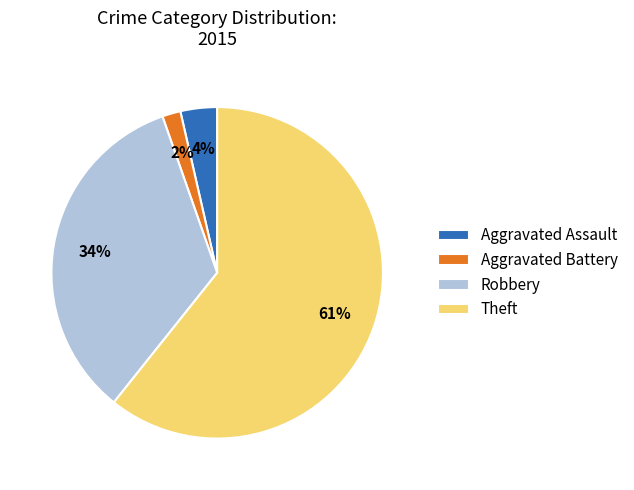

Between Theft and Aggravated Battery, which is larger?

Theft